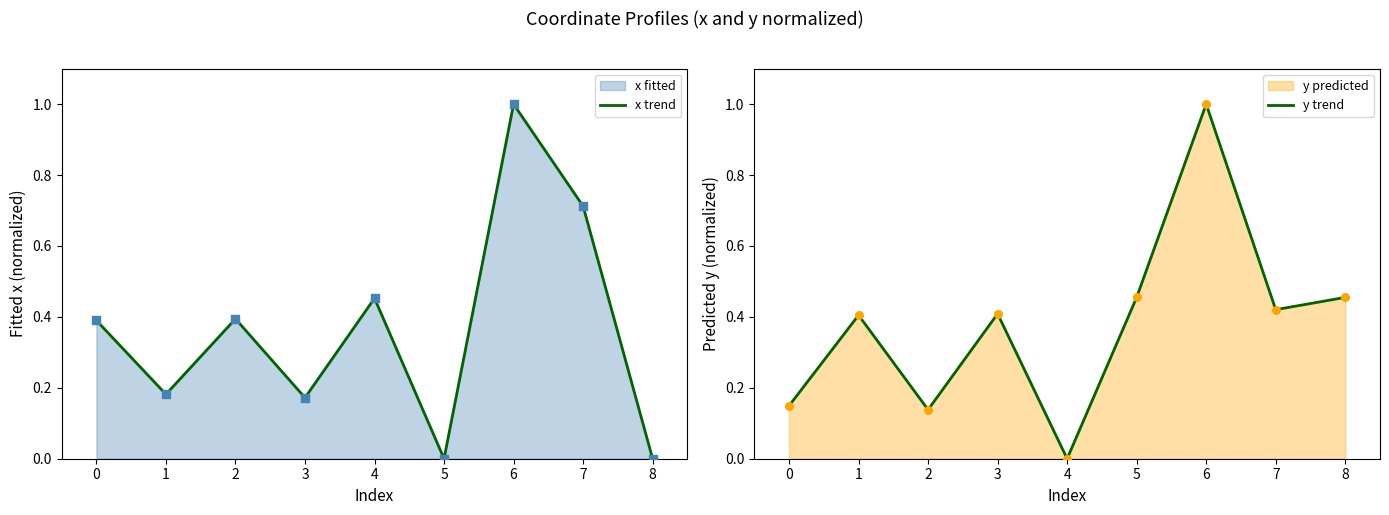

Is it true that x trend equals 0.3 at 1?

False